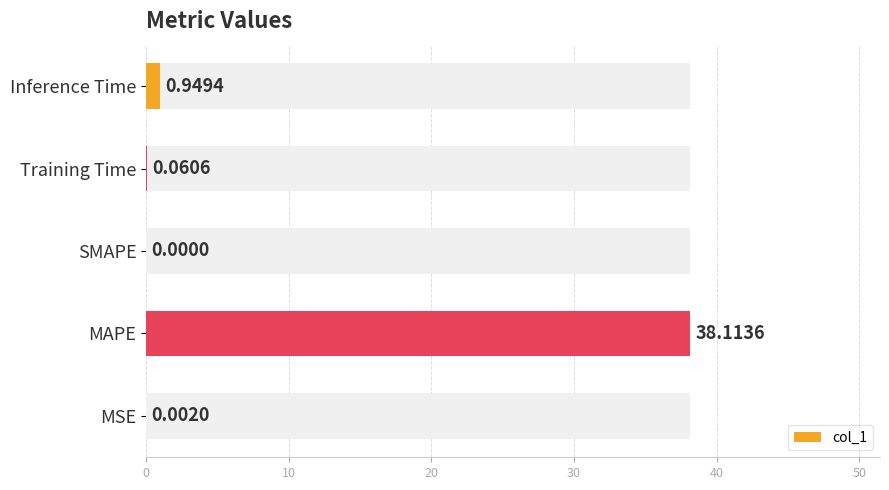

What is the average value?

7.8